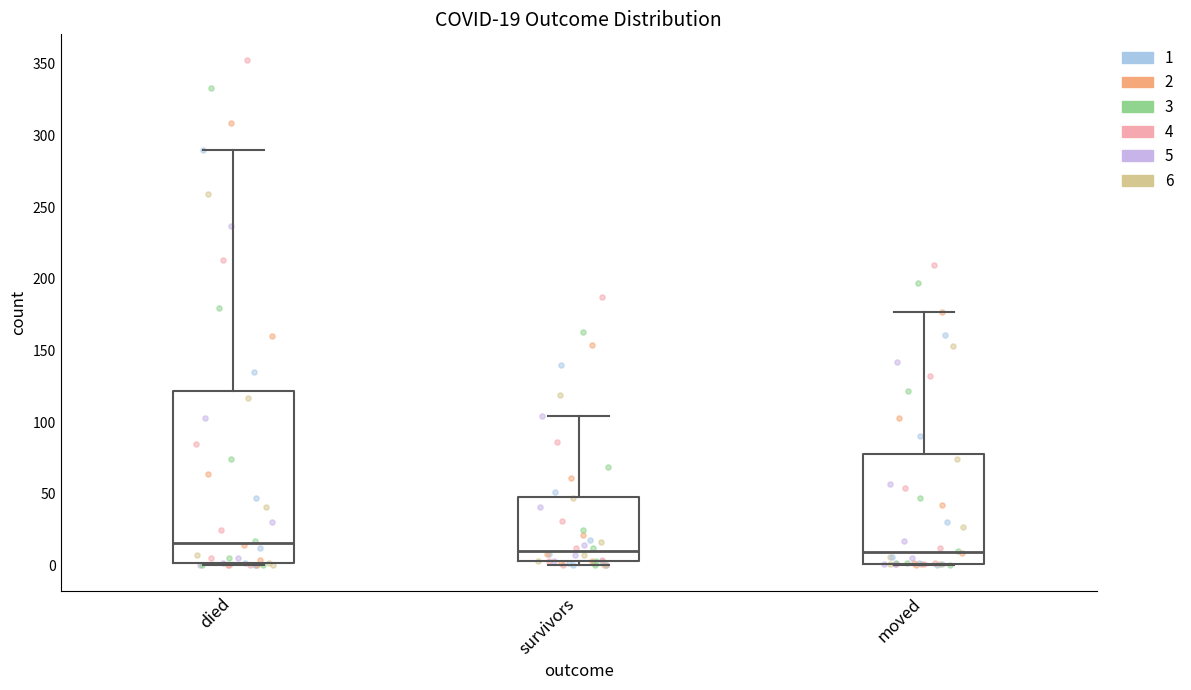

Comparing the boxes themselves (not the whiskers), which one is the tallest?

died